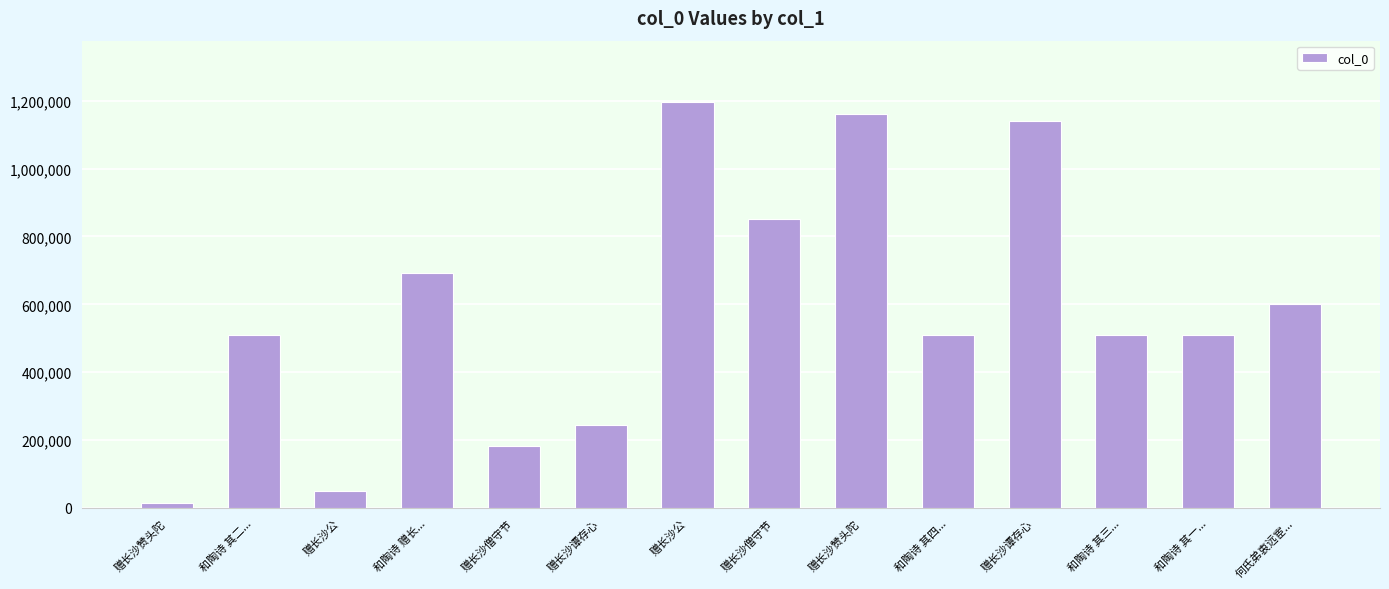

Count the number of data series in this chart.

1